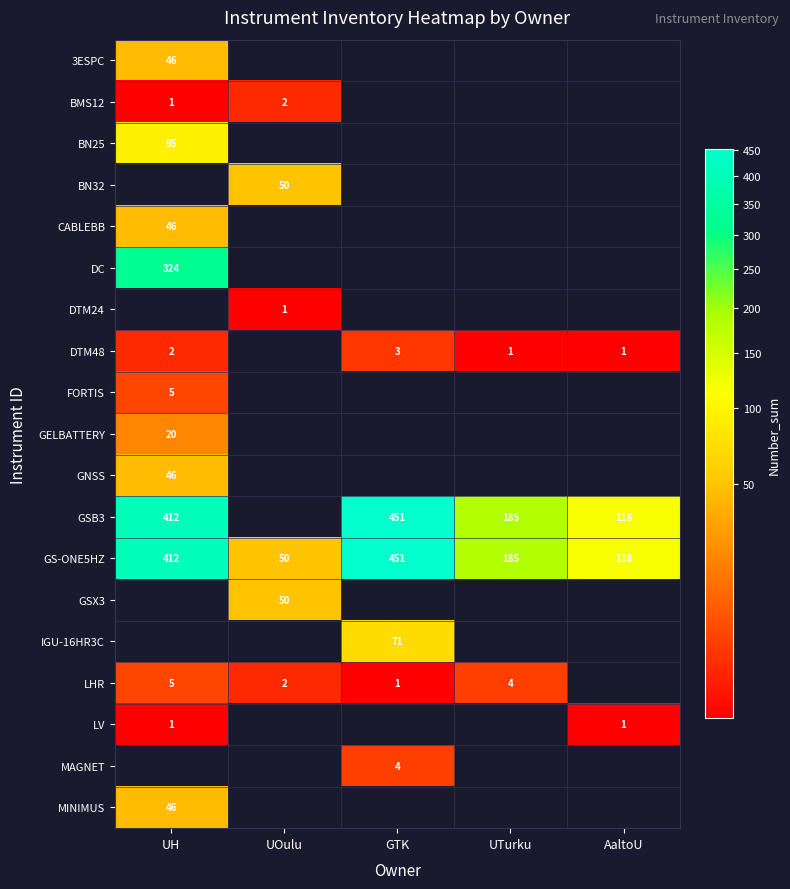

List the labels in order of GS-ONE5HZ value, smallest first.

UOulu, AaltoU, UTurku, UH, GTK